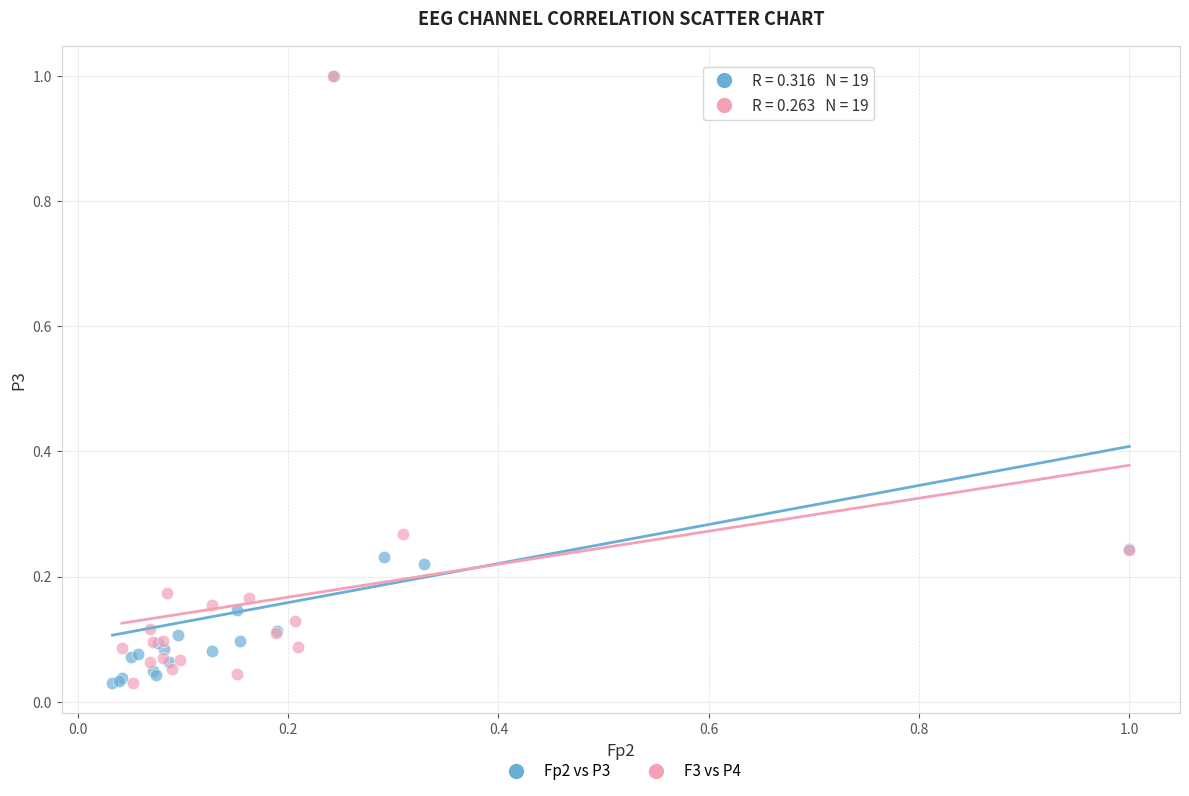

What are all the series names shown in the legend?

Fp2 vs P3, F3 vs P4